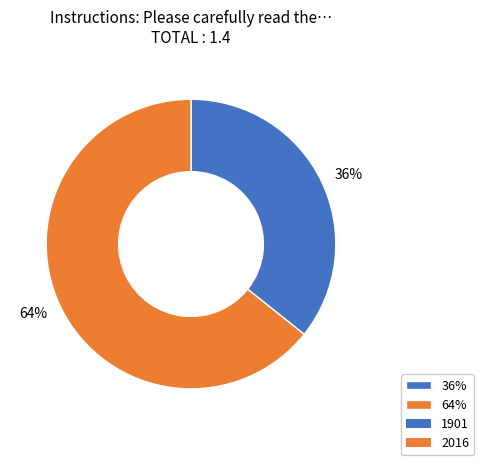

Does any single category account for the majority?

Yes